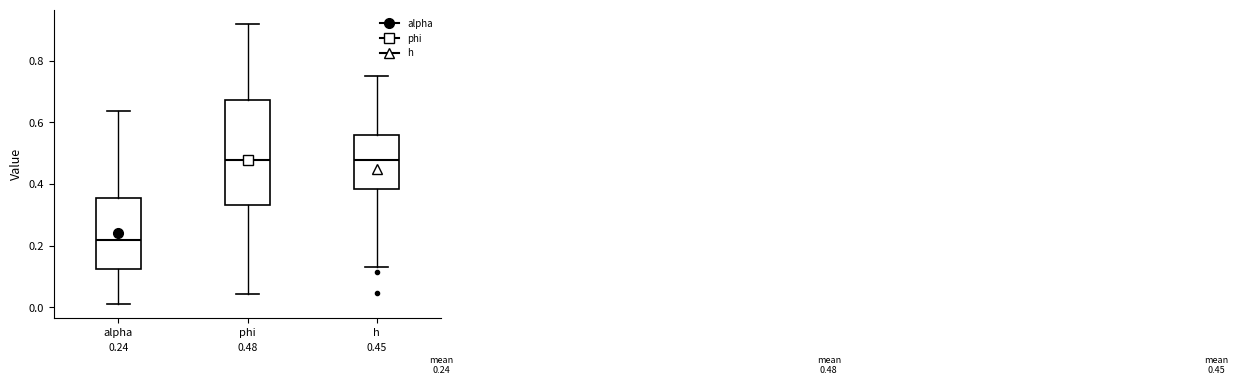

Which box's median line is the lowest?

alpha